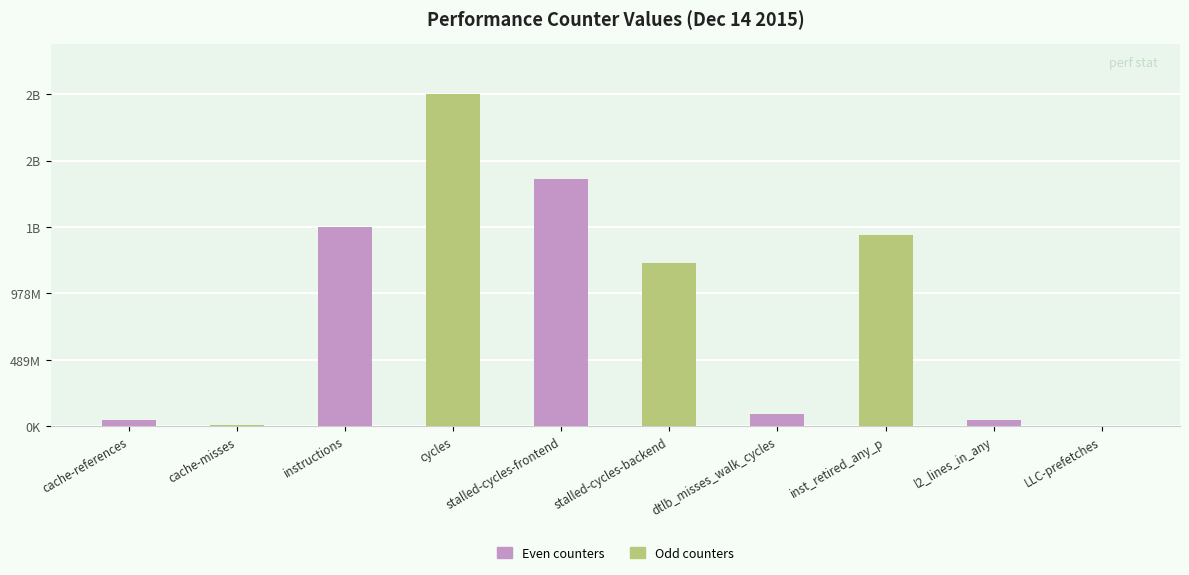

What position from the left is stalled-cycles-frontend?

5